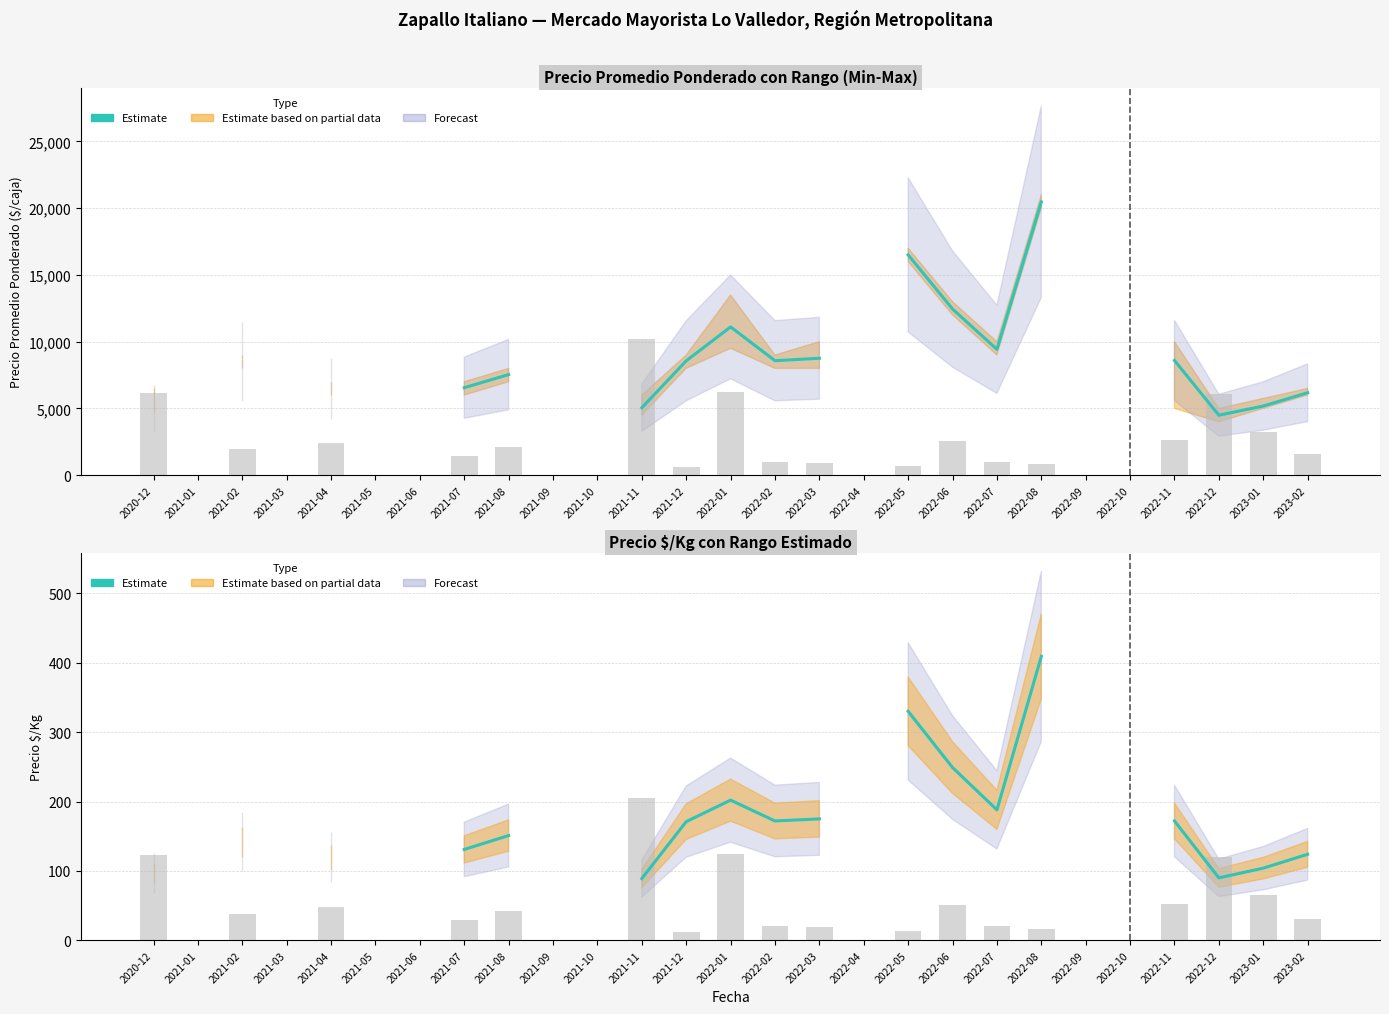

What is the label of the 22nd bar from the right?

2021-05